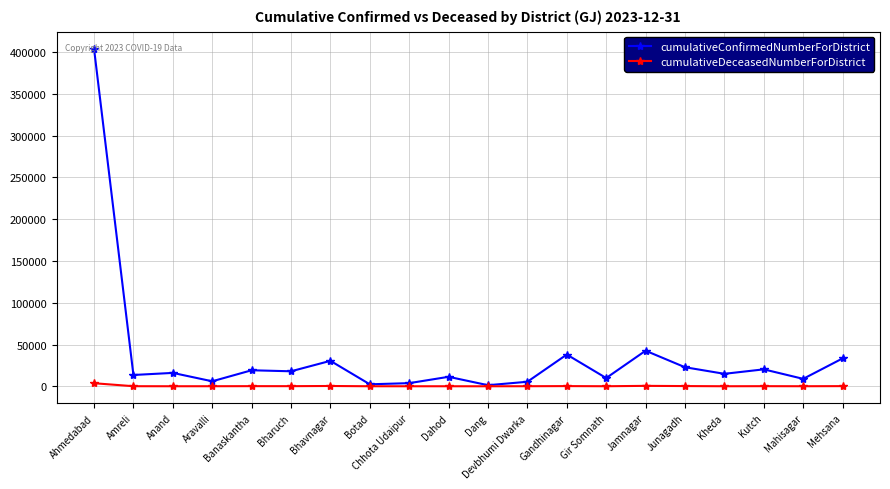

Which series has the largest range (max minus min)?

cumulativeConfirmedNumberForDistrict